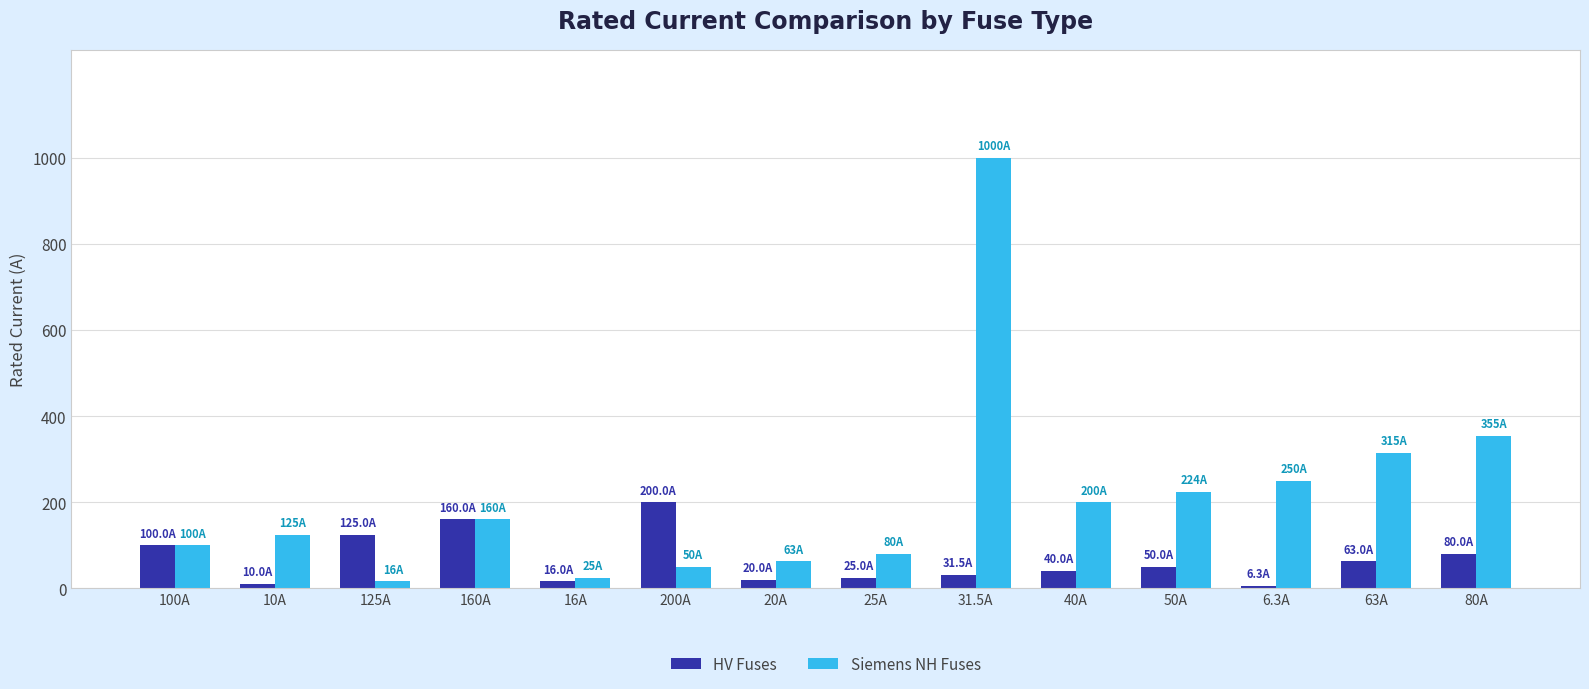

True or false: HV Fuses has a value of 40.0 at 40A.

True